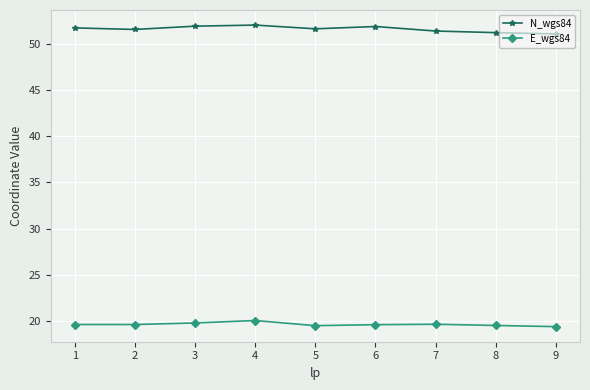

What is the value of the E_wgs84 point at the 5th from the left?

19.5